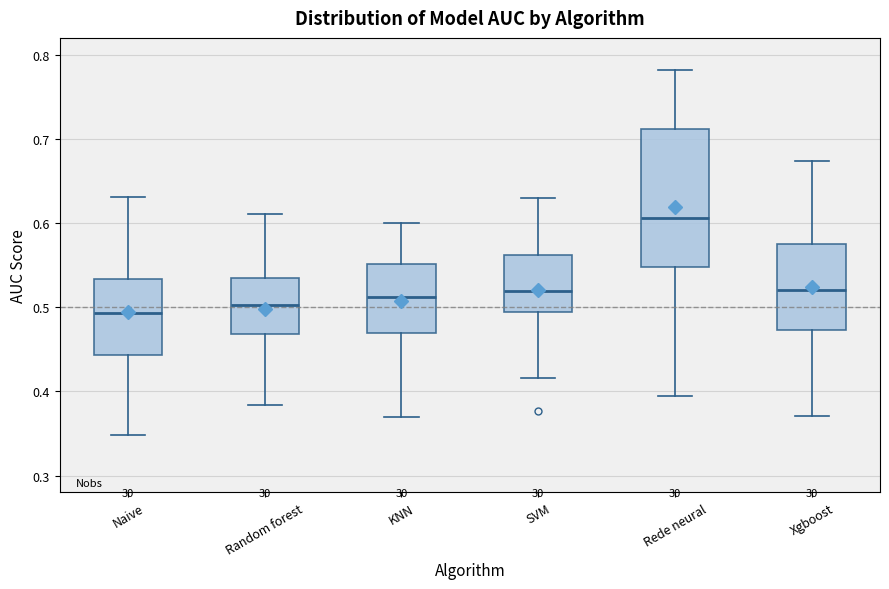

Which box is the tallest, from its lower edge to its upper edge?

Rede neural